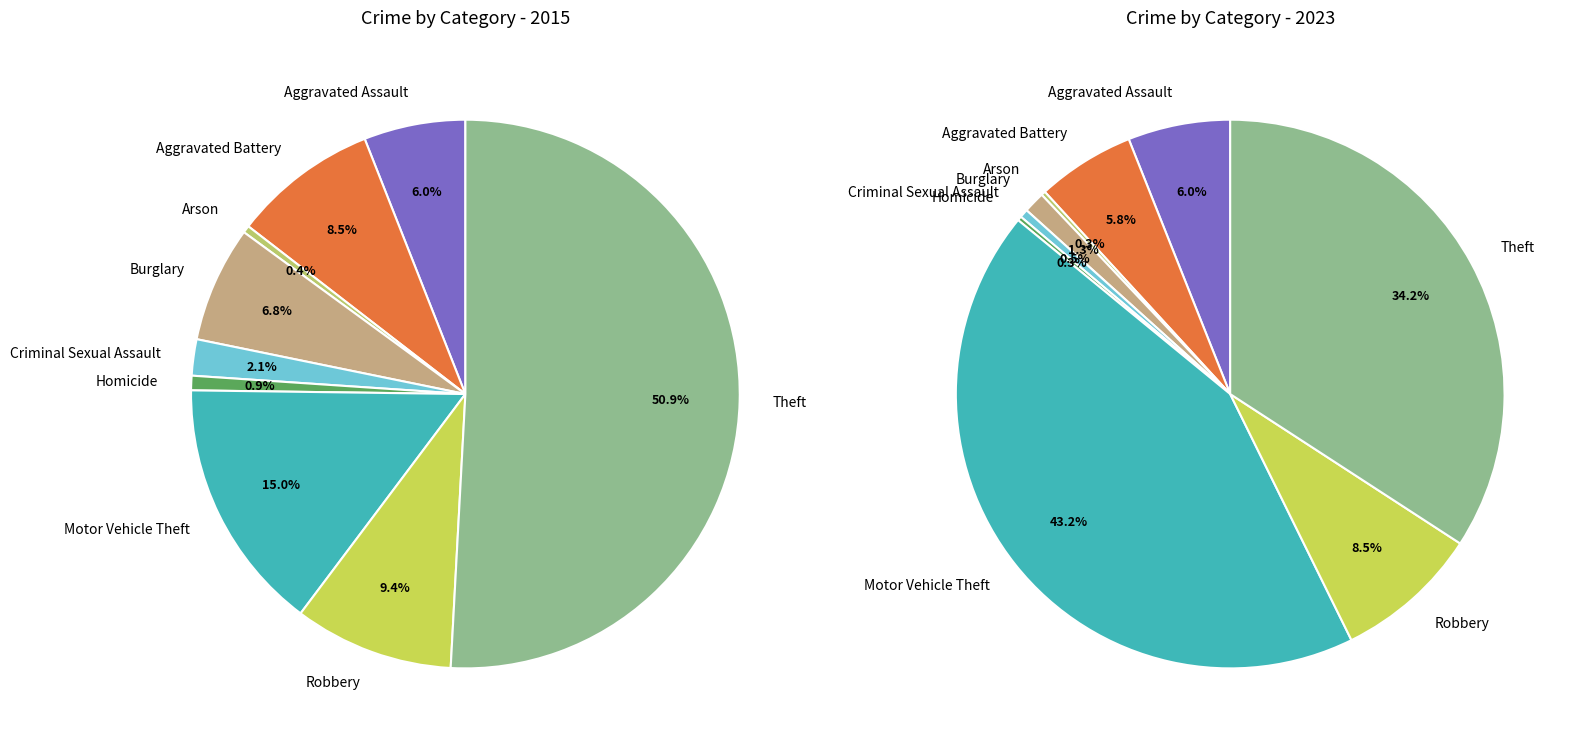

How many slices are in this pie chart?

9